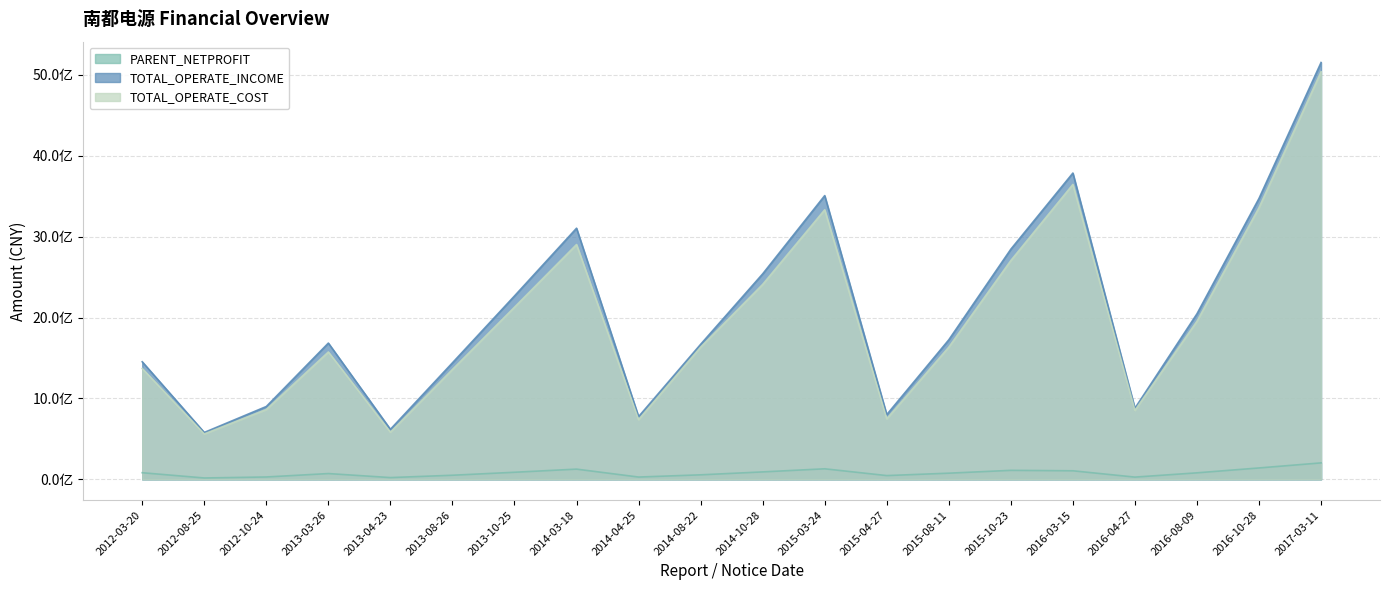

What is the sum of all TOTAL_OPERATE_COST values?

39391726617.4